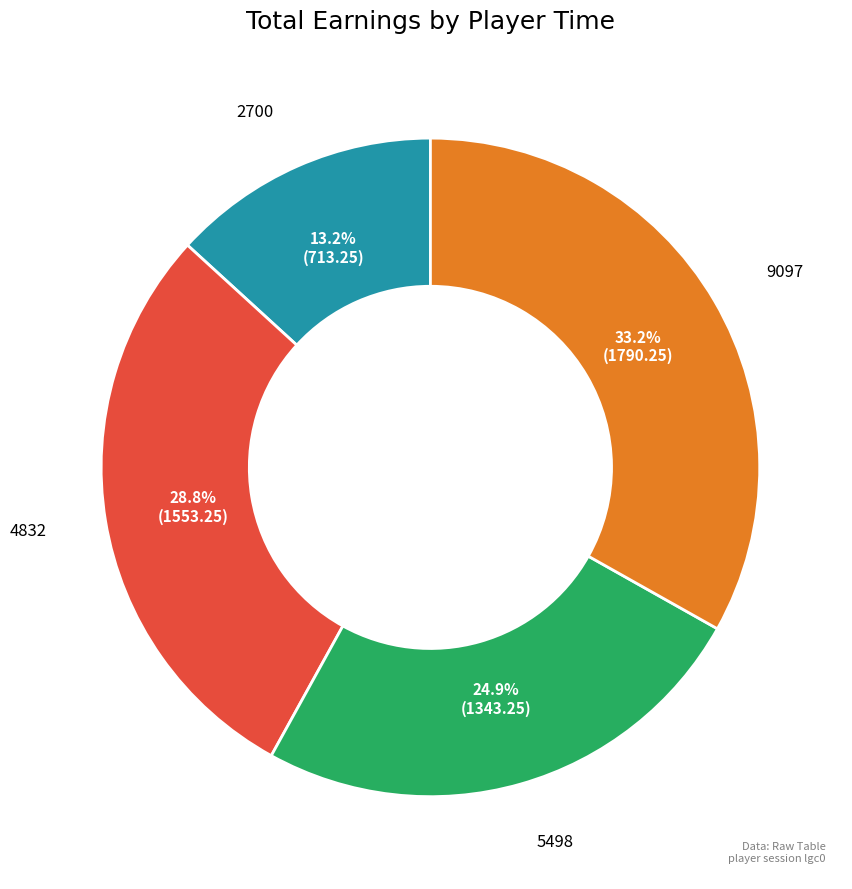

Which slice is the largest?

9097